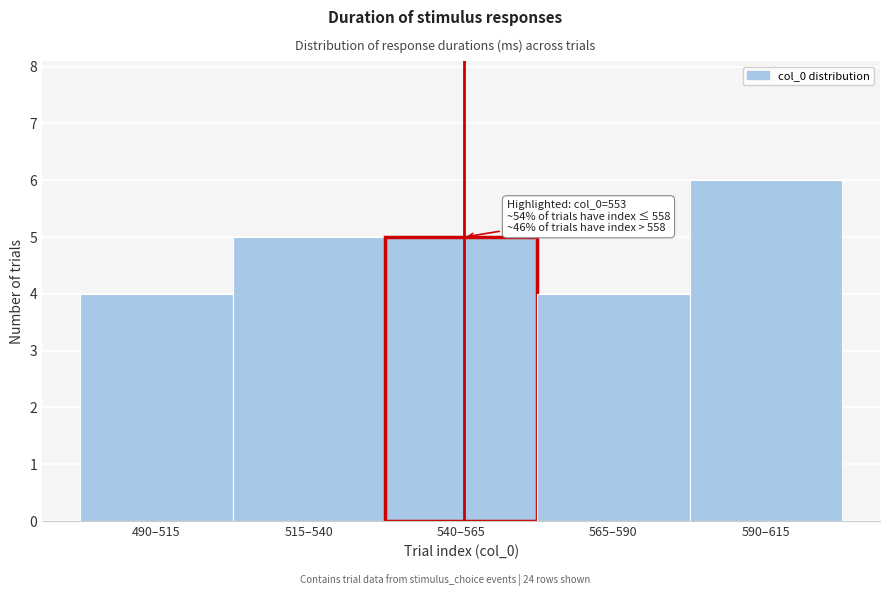

Reading left to right, list all the values displayed in this chart.

490–515=4	515–540=5	540–565=5	565–590=4	590–615=6